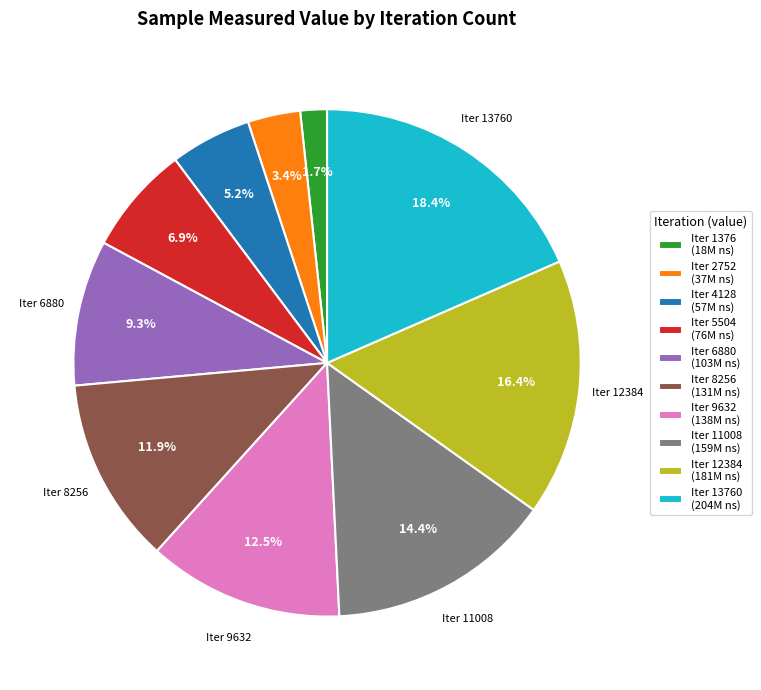

Is Iter 8256 (131M ns) the majority of the pie?

No